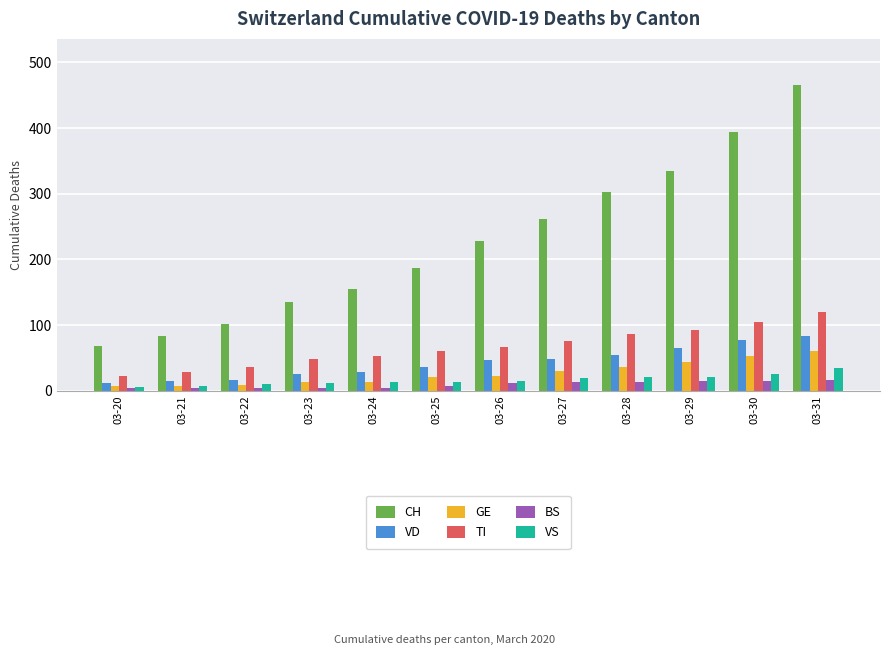

Which series has the largest total across all categories?

CH